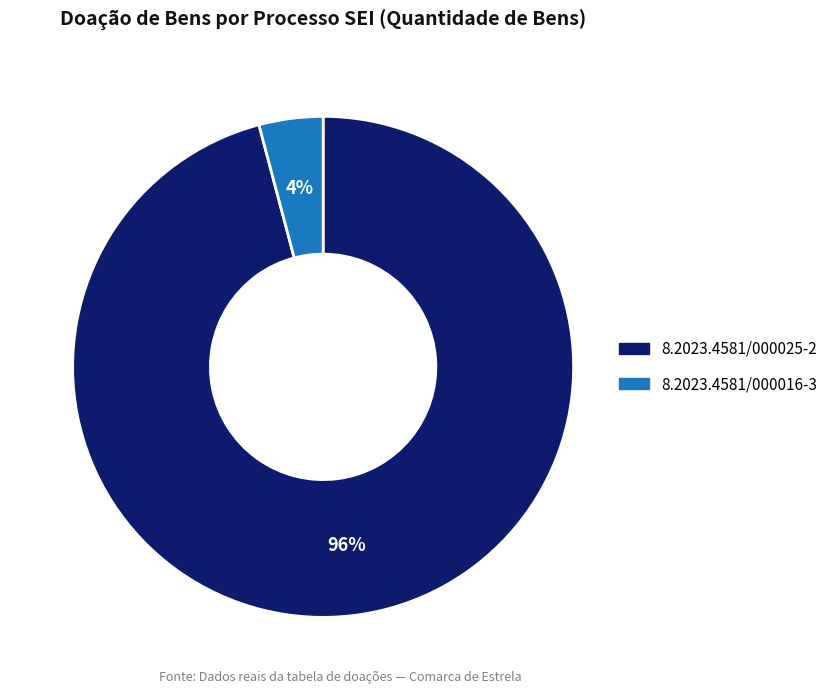

Is the sum of 8.2023.4581/000025-2 and 8.2023.4581/000016-3 greater than half?

Yes